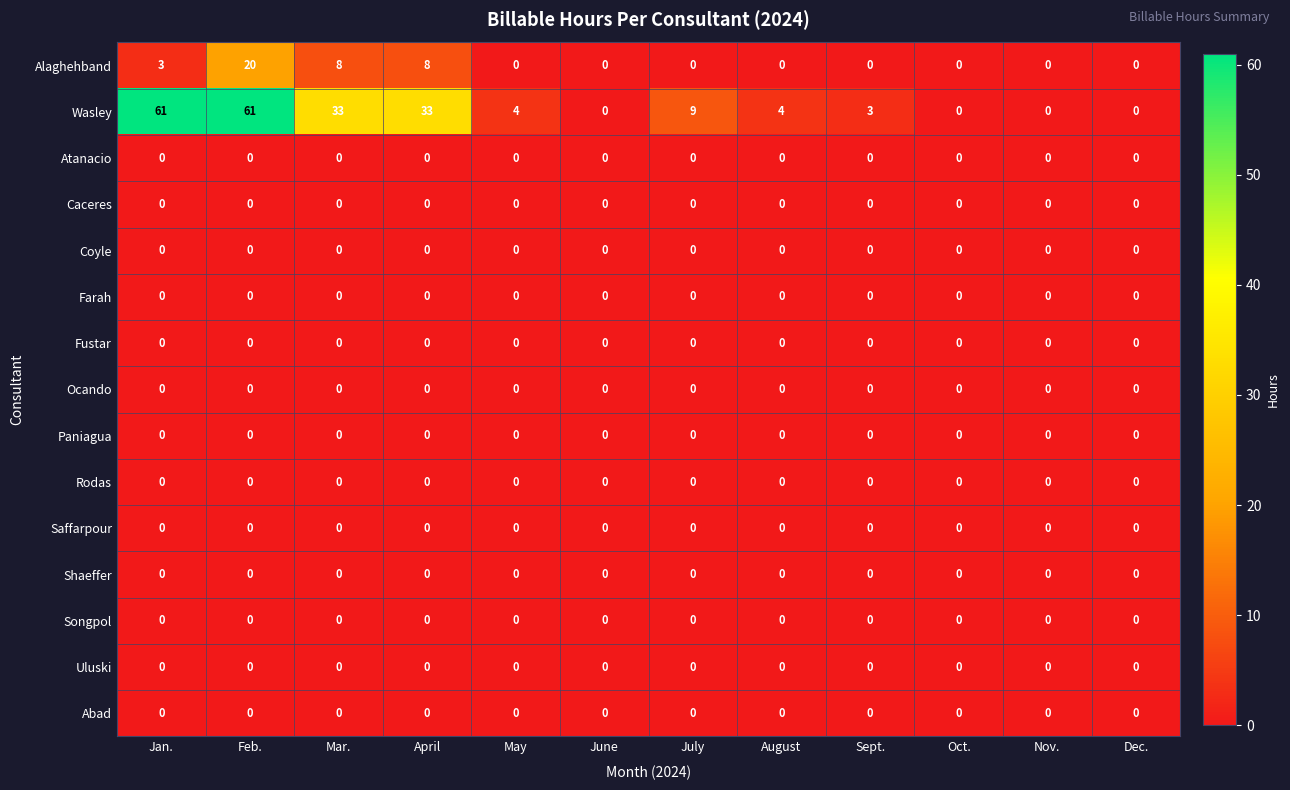

What is the difference between the highest and lowest values at August?

4